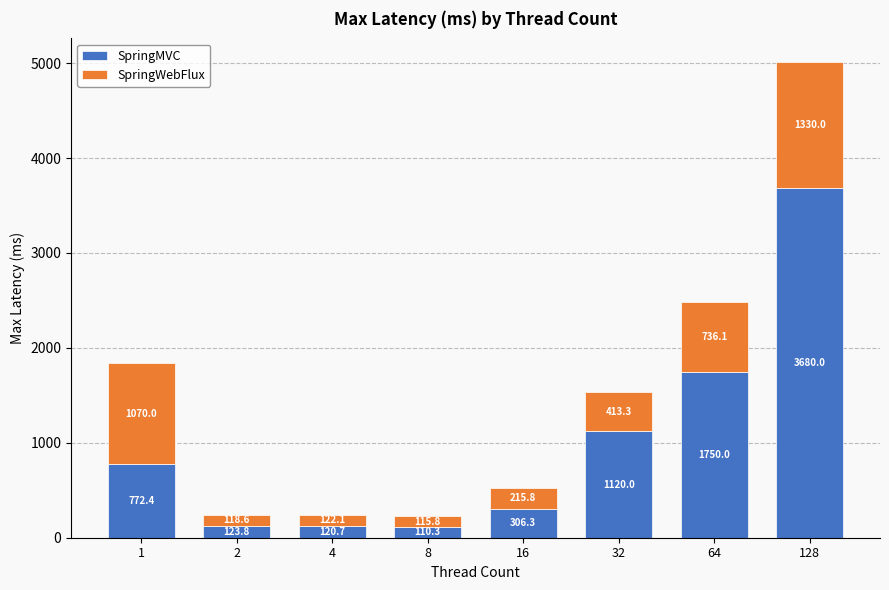

At which label does SpringMVC reach its peak?

128